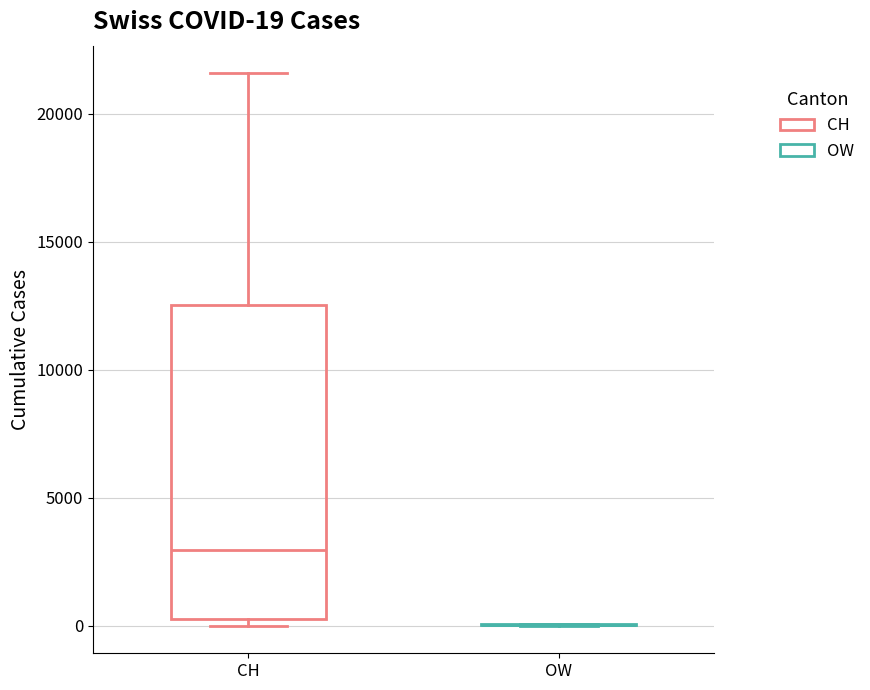

Which box is the tallest, from its lower edge to its upper edge?

CH